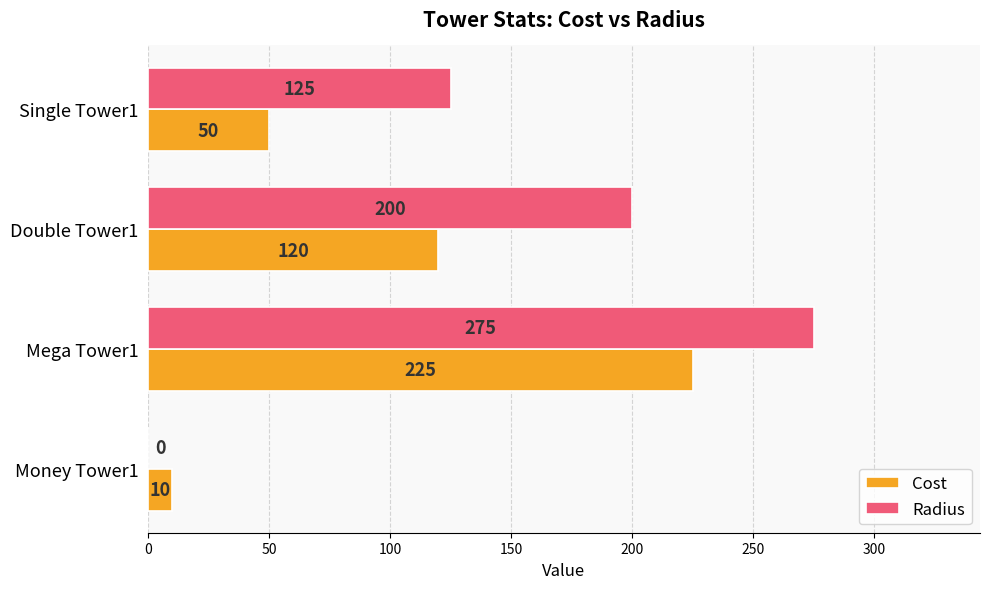

True or false: Radius has a value of 263 at Double Tower1.

False